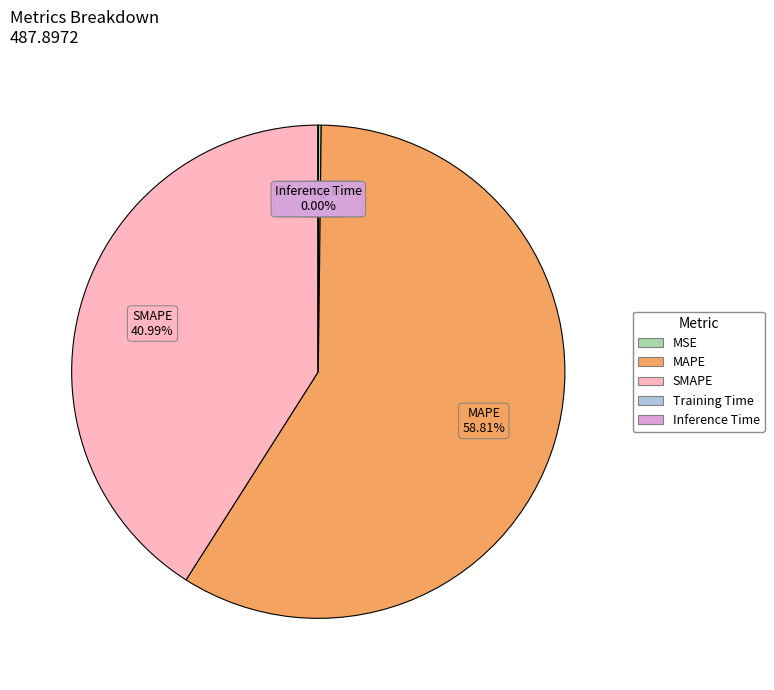

Is it true that SMAPE is 33% of the pie?

False